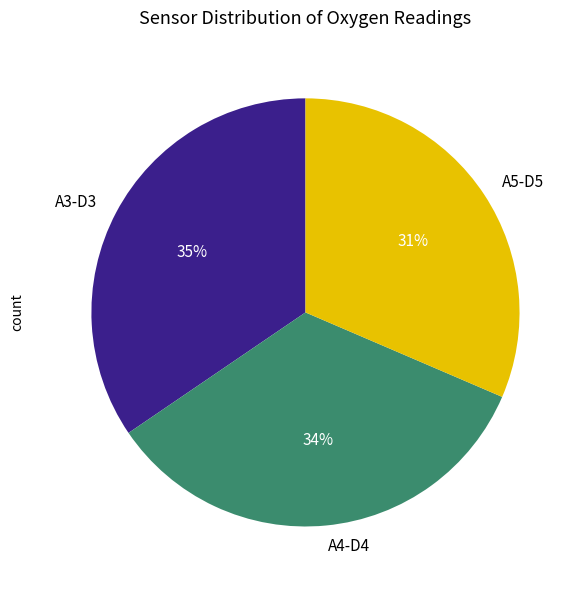

To the nearest percent, what portion does A5-D5 represent?

31%